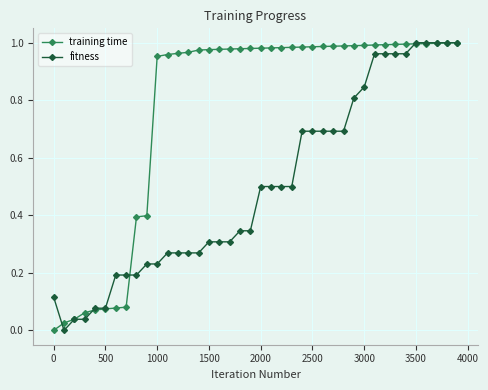

List the series in order of their overall mean, lowest first.

fitness, training time